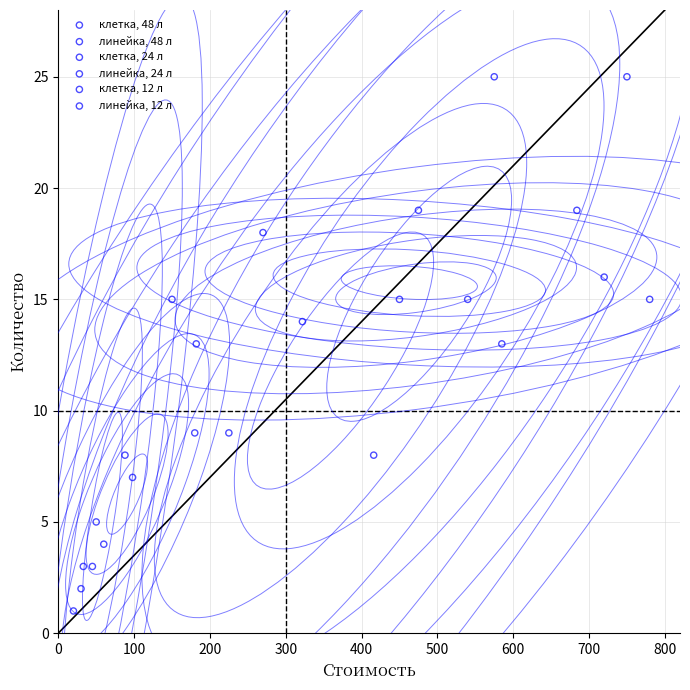

Which series reaches the minimum Y coordinate?

линейка, 12 л